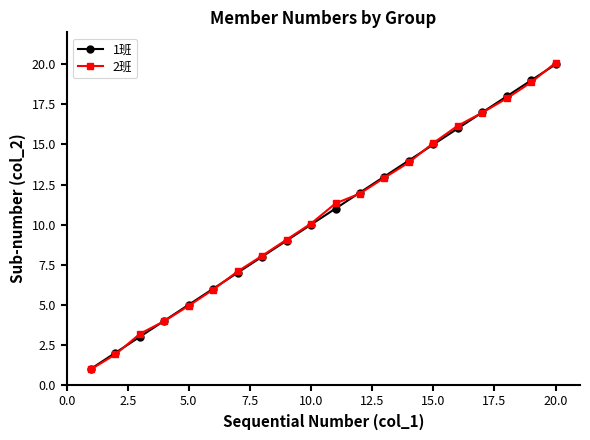

Which series has the widest spread of values?

2班